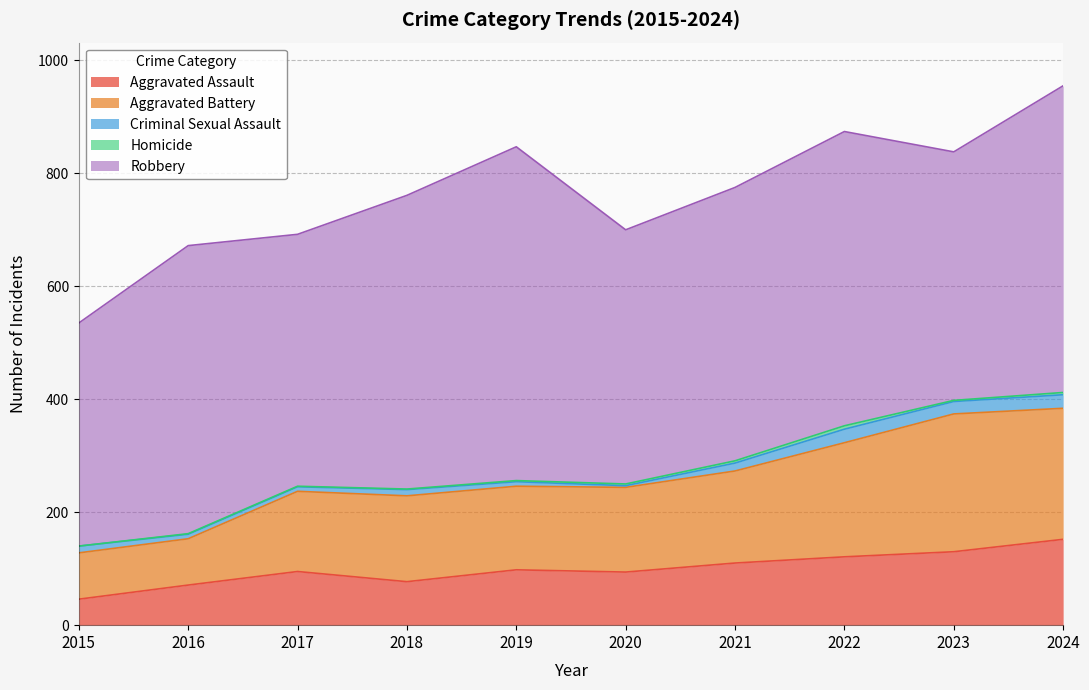

What is the sum of the Homicide values at 2020 and 2016?

4